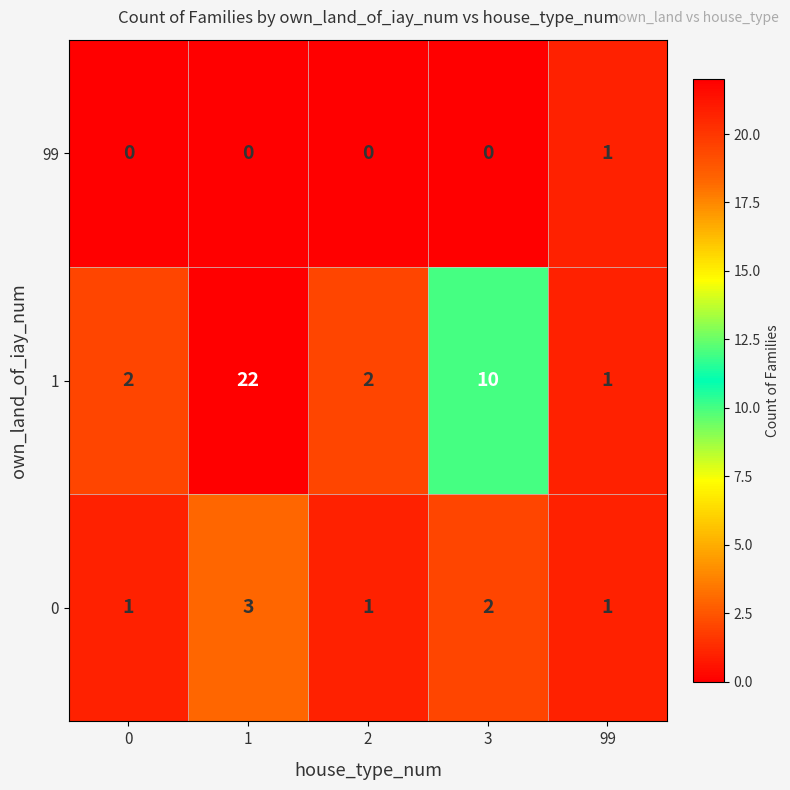

What is the average value of the 1 series?

7